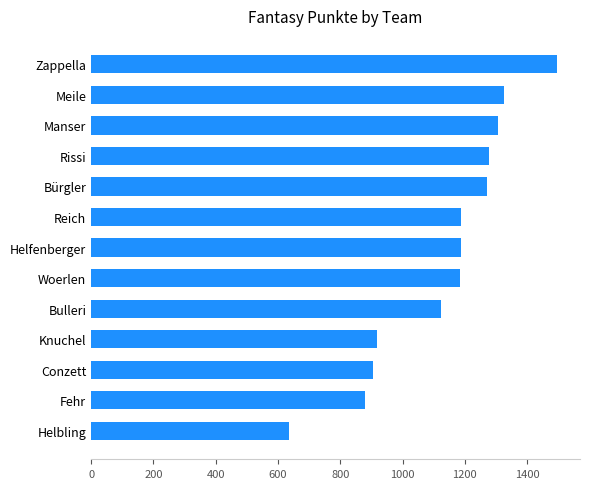

What is the label of the 11th bar from the top?

Conzett